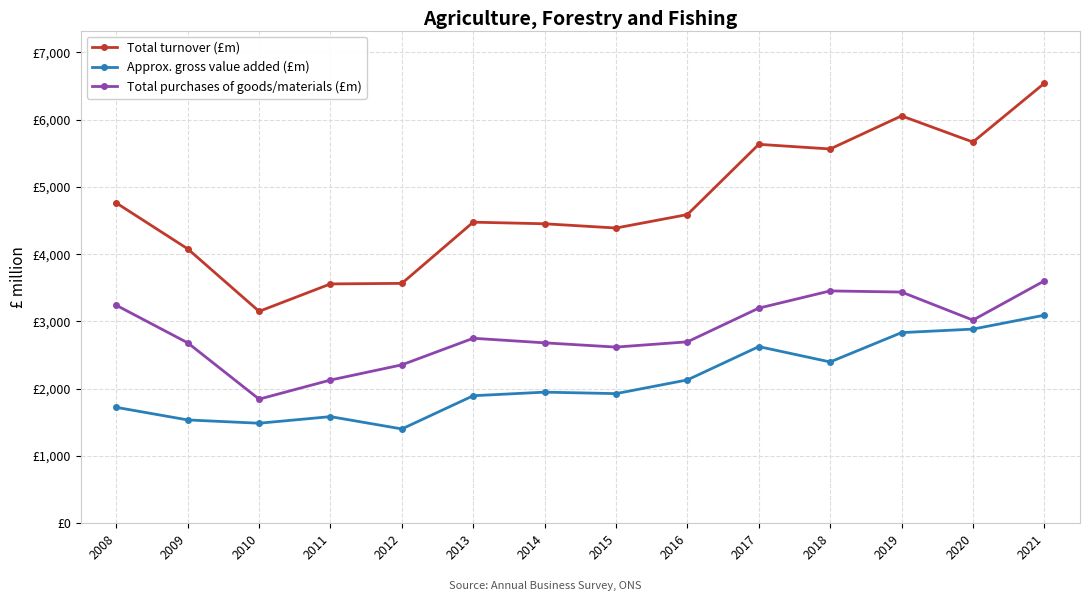

Which category has the lowest value in the Total purchases of goods/materials (£m) series?

2010